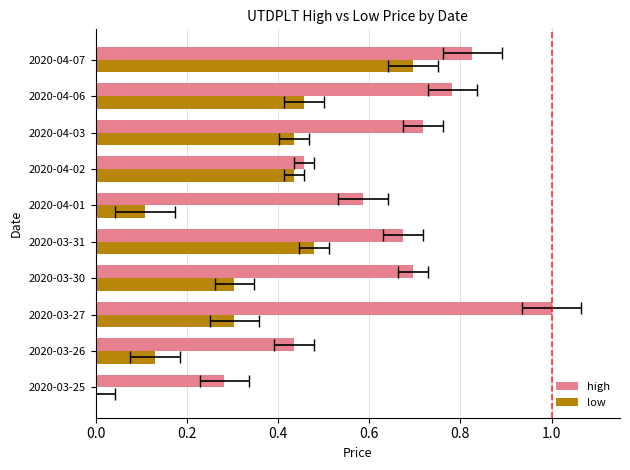

What are all the series names shown in the legend?

high, low